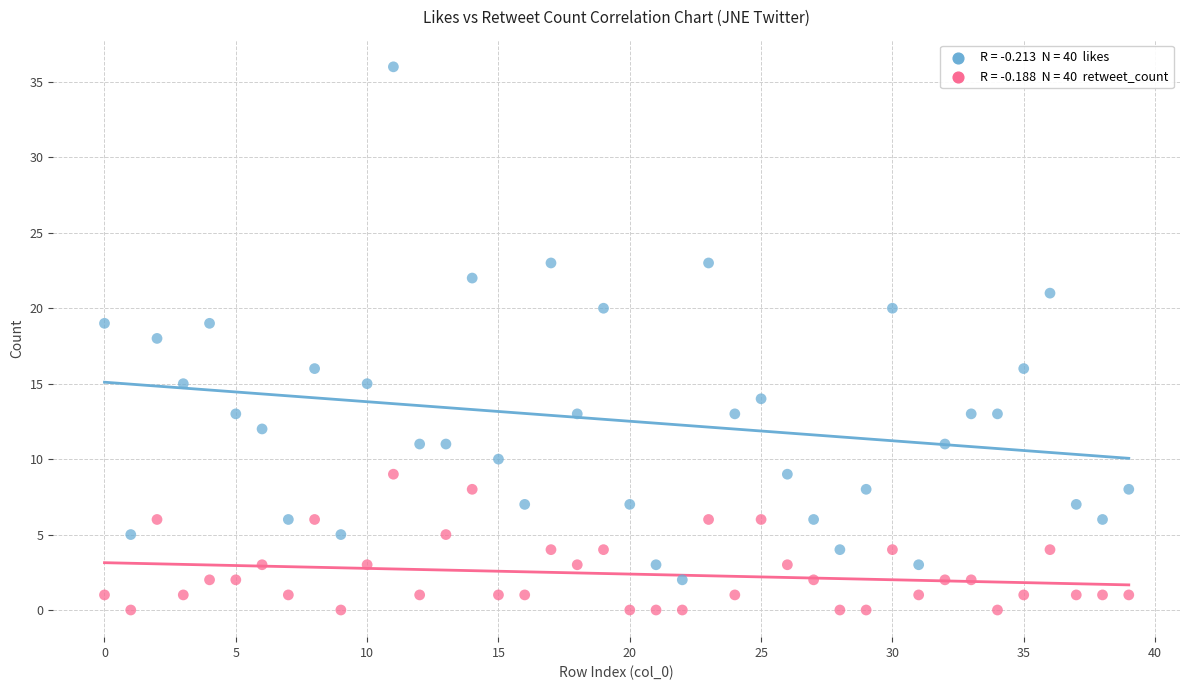

Across all data points, what is the range of Y values (max minus min)?

36